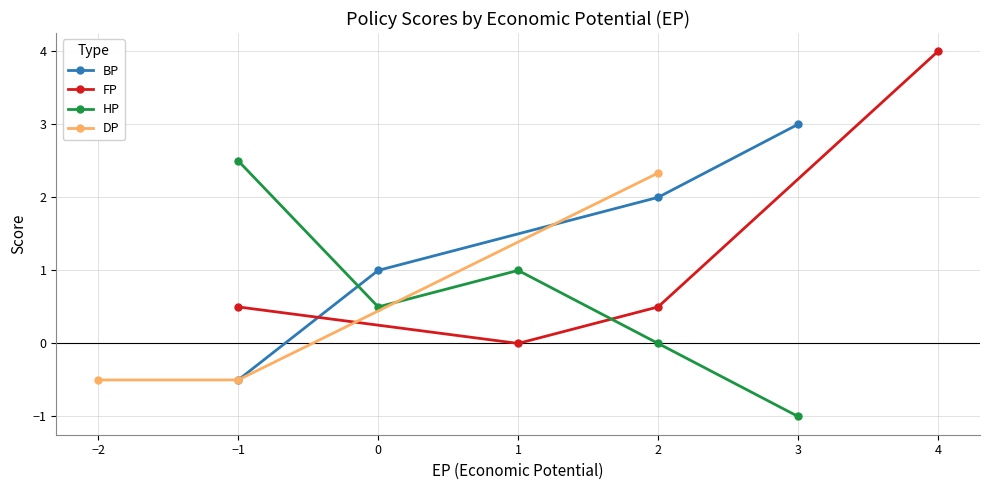

True or false: BP has more than 0 points higher than both neighbors.

False